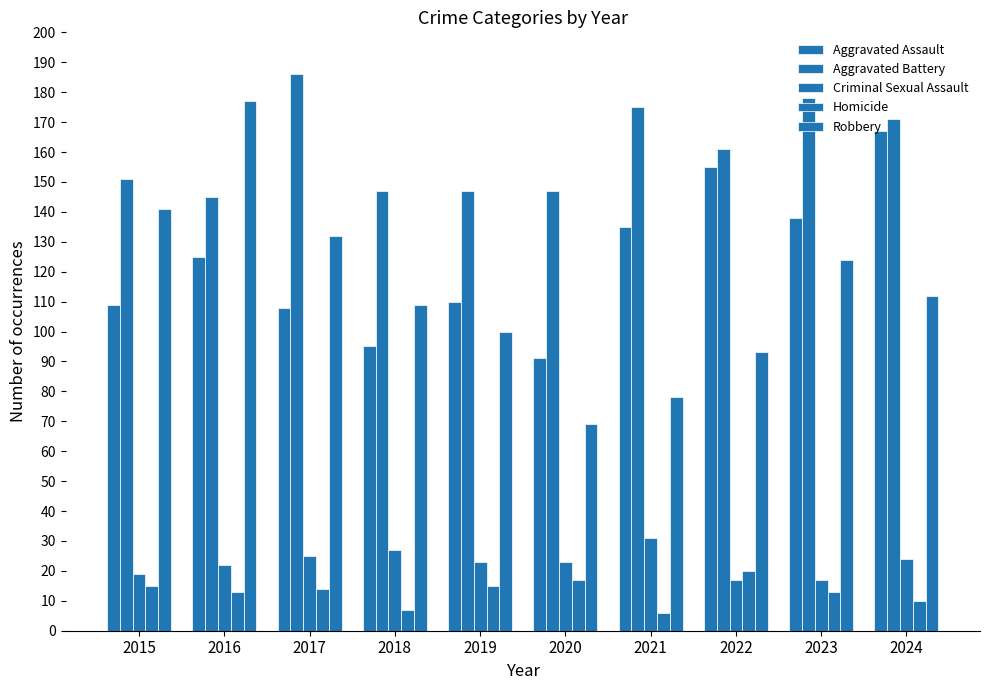

How many bars are there in total?

50